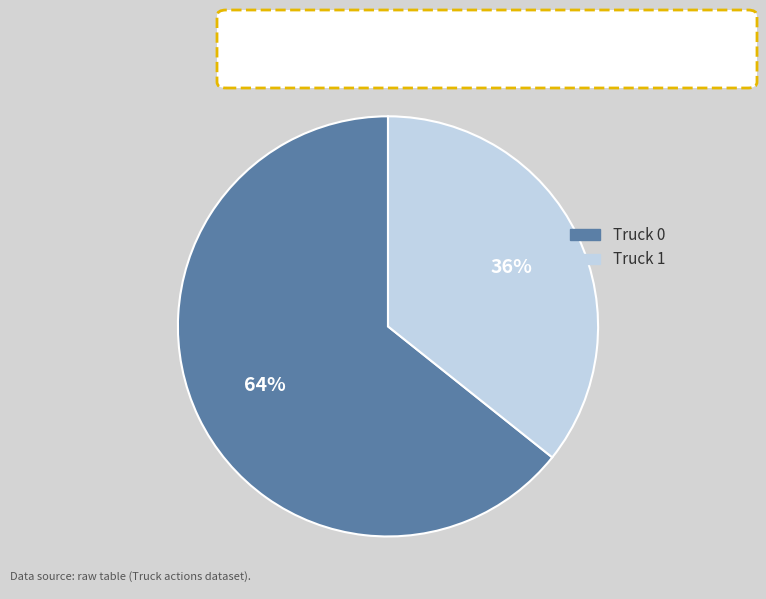

True or false: Truck 0 accounts for 53% of the total.

False